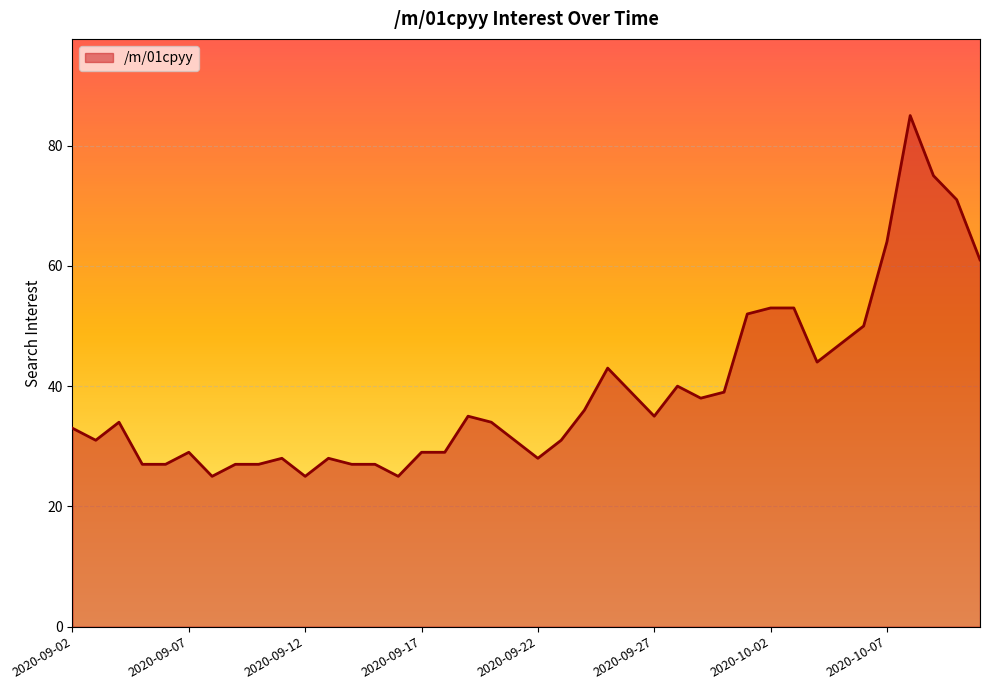

What is the minimum value shown in the chart?

25